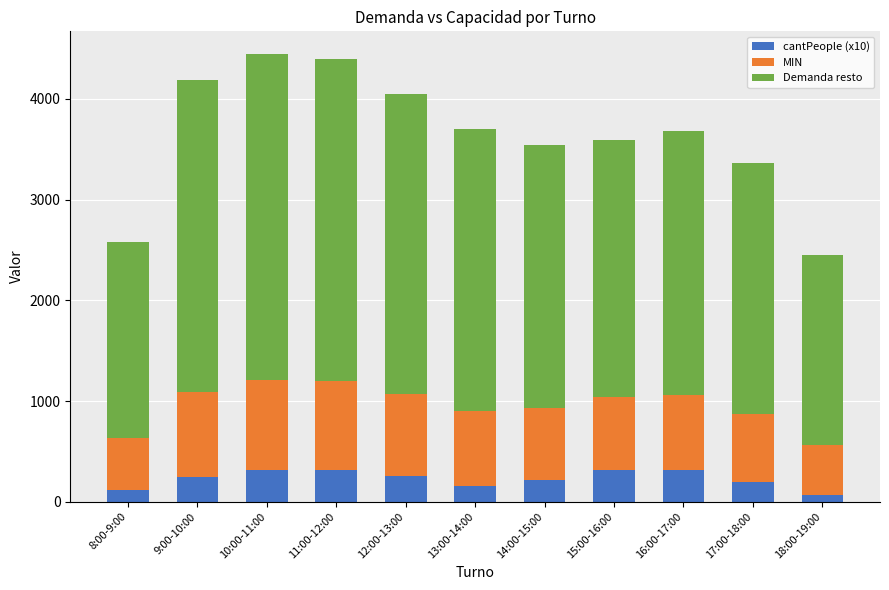

Count the number of categories in the chart.

11